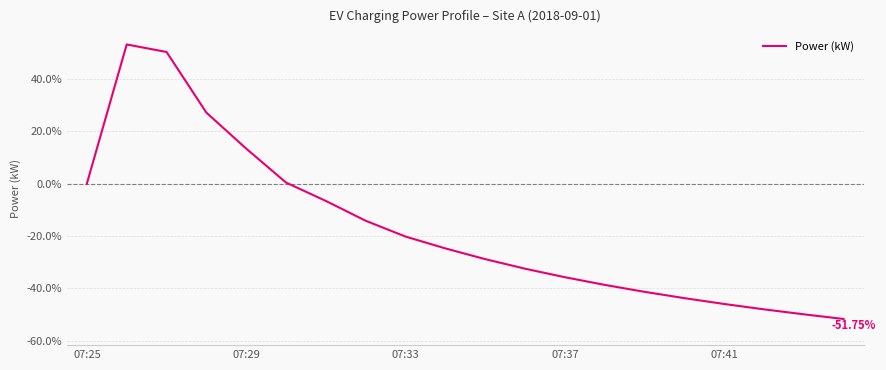

What is the difference between the maximum and minimum values?

104.9